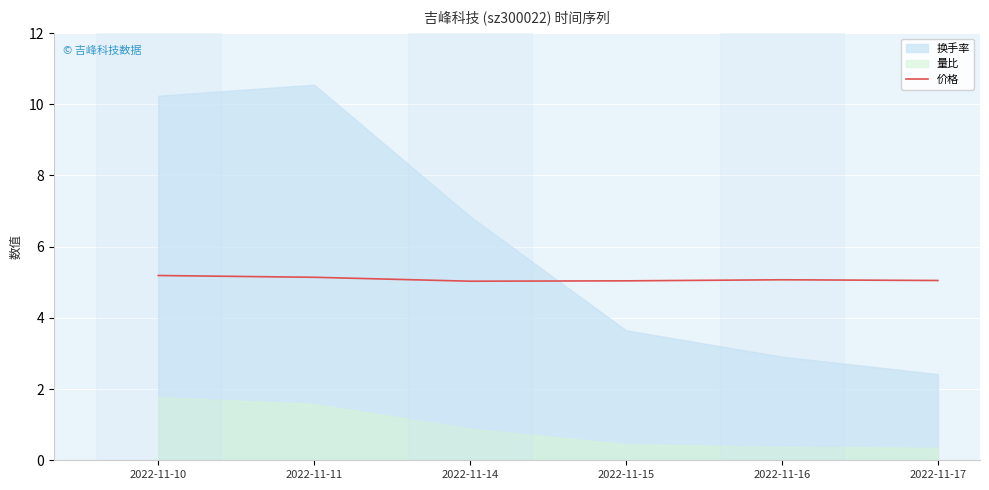

True or false: 价格 has a value of 2.2 at 2022-11-15.

False